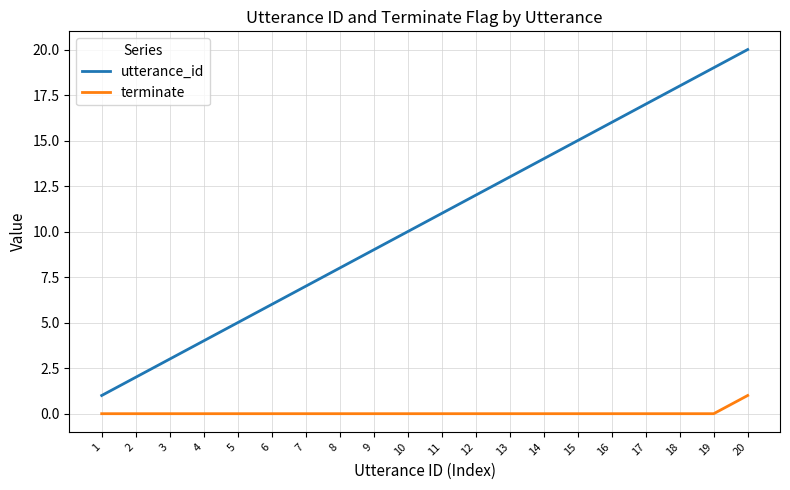

Count the number of data series in this chart.

2